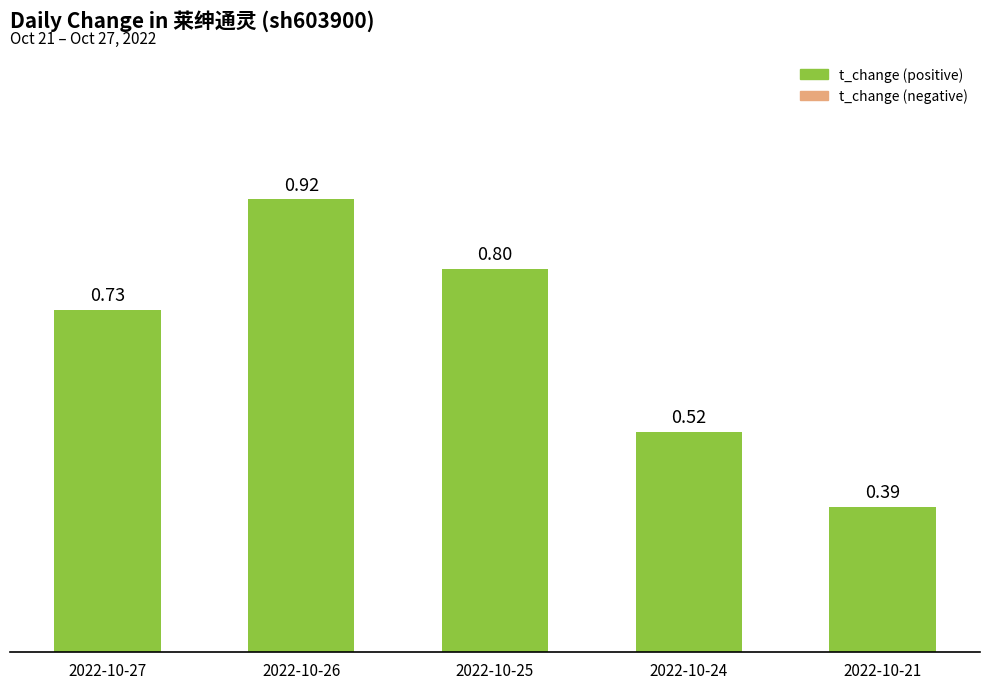

Count the values in the range 0 to 1.

5